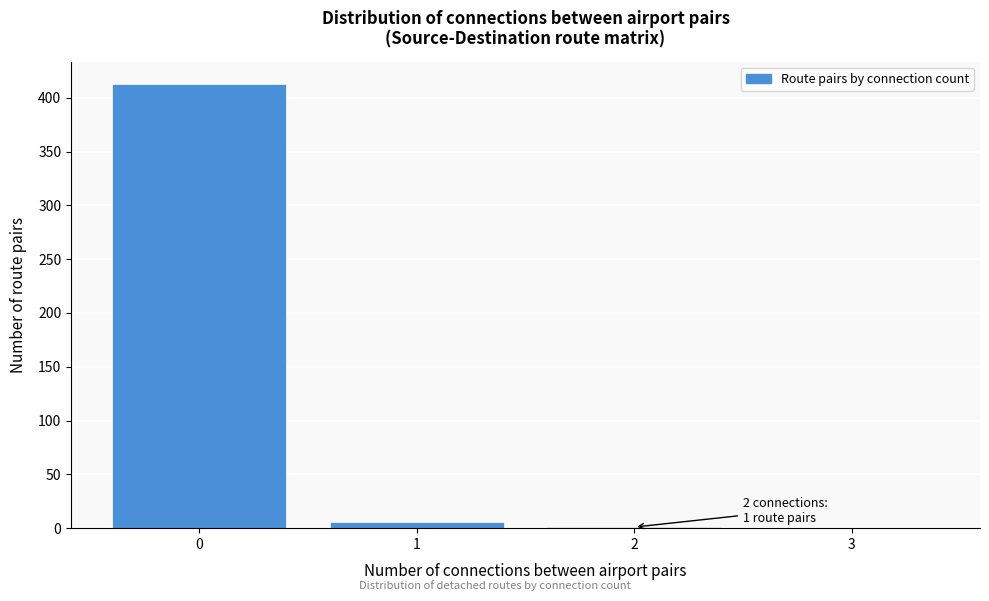

Over which range of the x-axis is the bar tallest?

-0.5 to 0.5